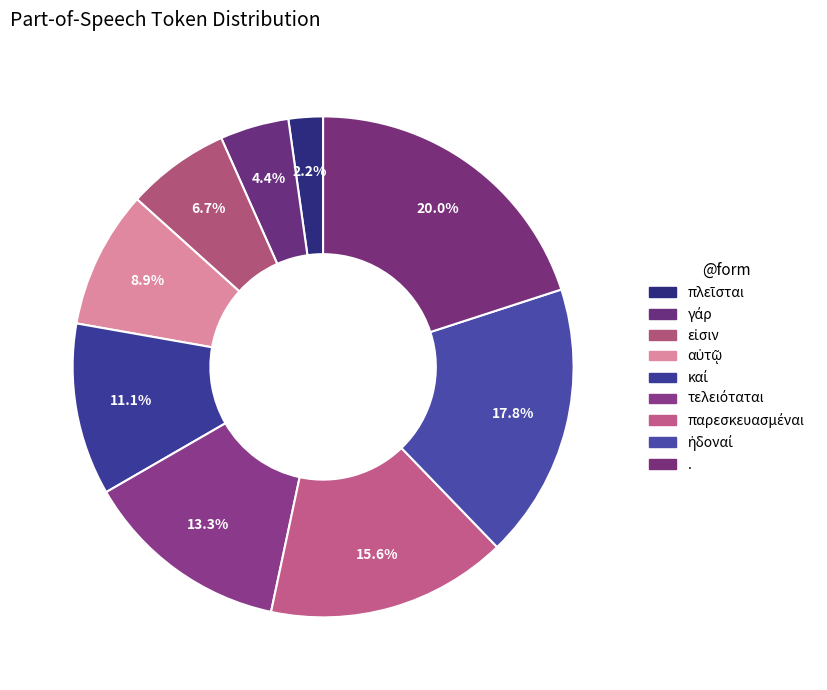

Is τελειόταται the majority of the pie?

No